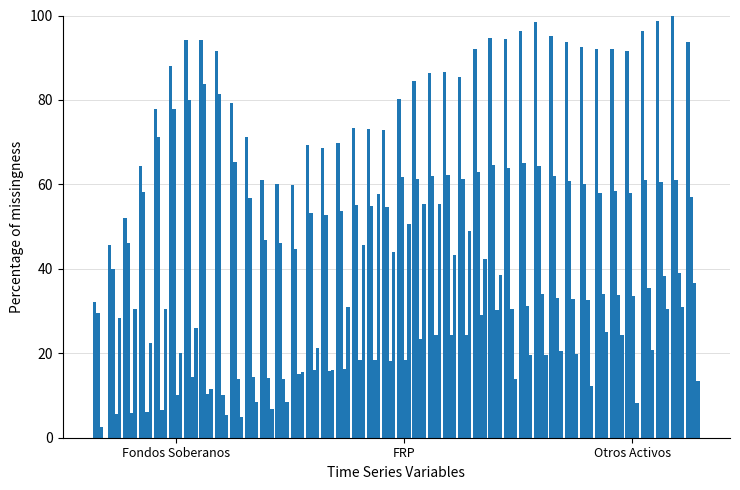

Does the chart contain stacked bars?

No